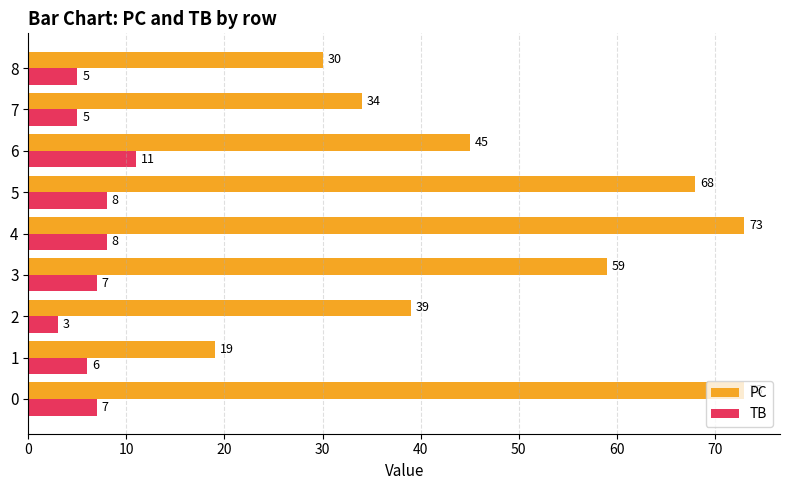

How many series are shown in this chart?

2